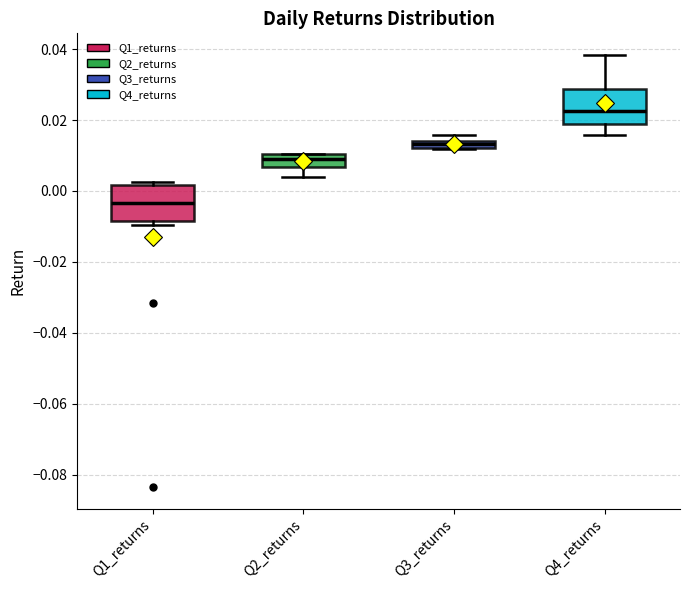

Where does the upper whisker of the box for Q4_returns end on the y-axis? The values are not printed on the chart, so give them approximately, as read against the axis.

0.038